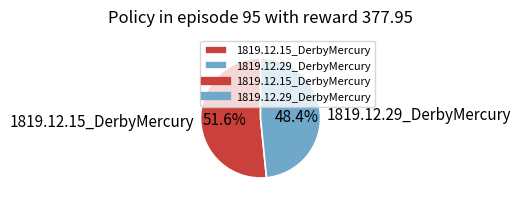

What is the total percentage of 1819.12.15_DerbyMercury and 1819.12.29_DerbyMercury?

100.0%